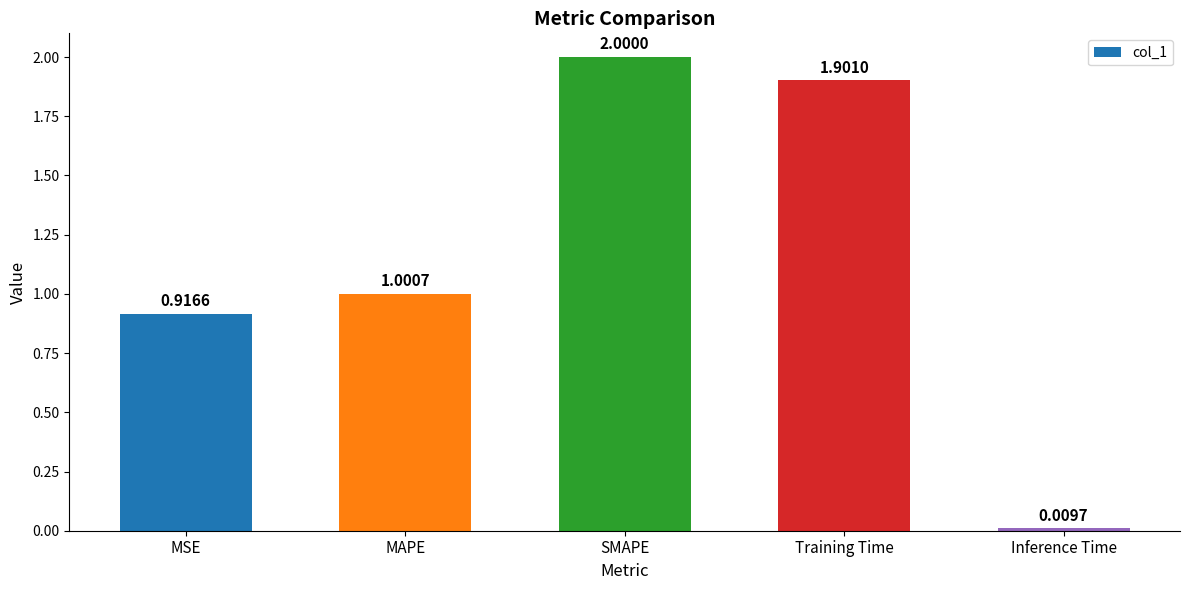

At which label does the data first exceed 1?

MAPE